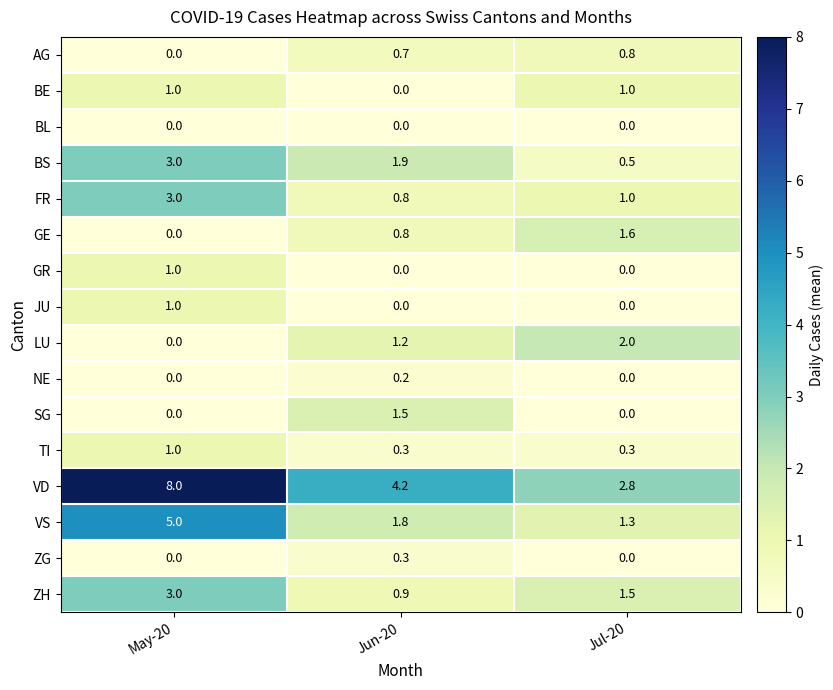

Is it true that AG equals 0.7 at Jun-20?

True